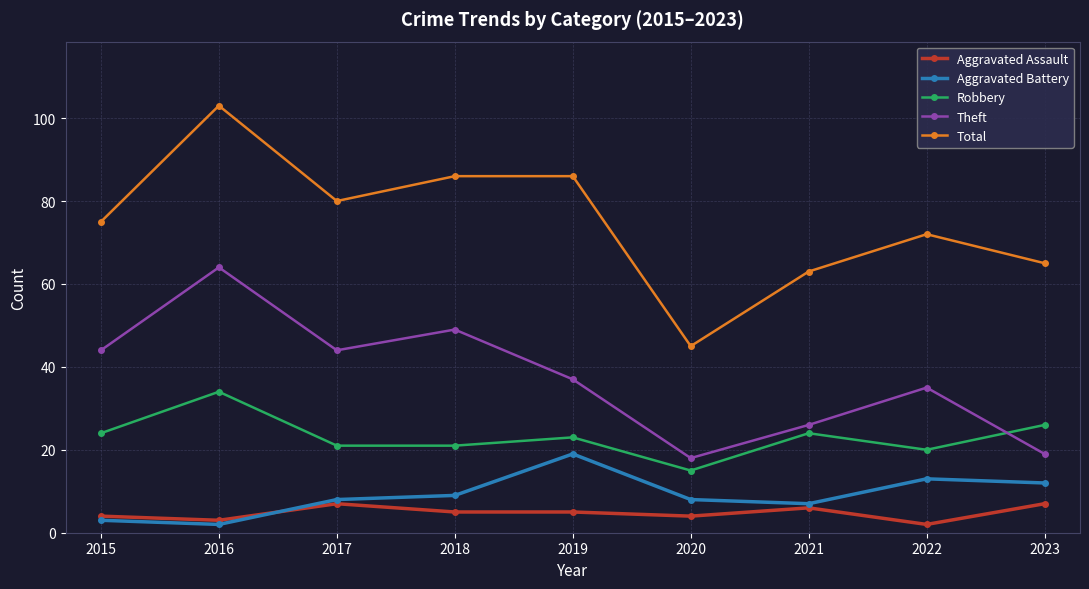

Reading right to left, extract all data points from this chart.

Aggravated Assault: 2023=7	2022=2	2021=6	2020=4	2019=5	2018=5	2017=7	2016=3	2015=4
Aggravated Battery: 2023=12	2022=13	2021=7	2020=8	2019=19	2018=9	2017=8	2016=2	2015=3
Robbery: 2023=26	2022=20	2021=24	2020=15	2019=23	2018=21	2017=21	2016=34	2015=24
Theft: 2023=19	2022=35	2021=26	2020=18	2019=37	2018=49	2017=44	2016=64	2015=44
Total: 2023=65	2022=72	2021=63	2020=45	2019=86	2018=86	2017=80	2016=103	2015=75